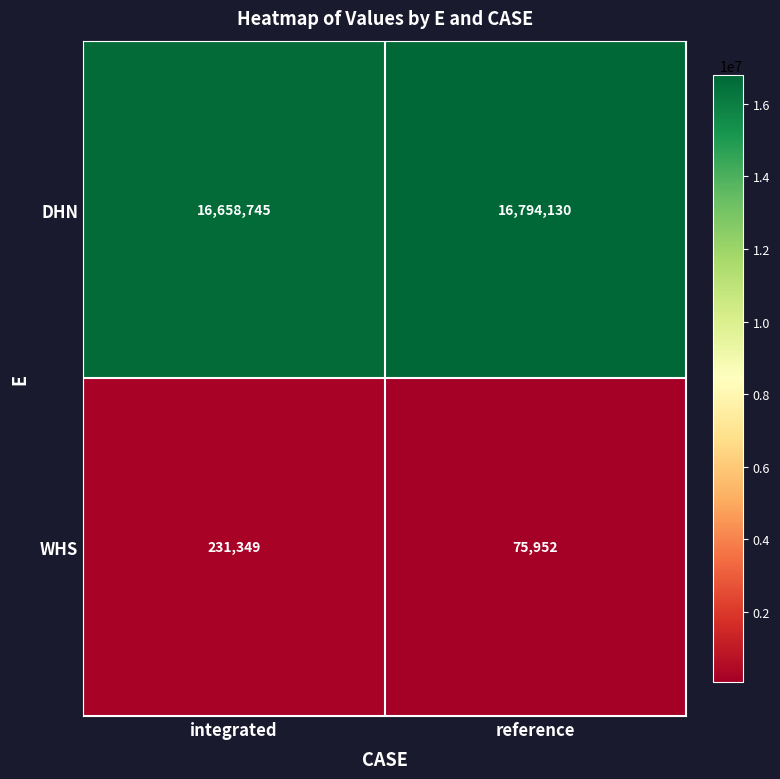

What is the smallest value displayed?

75952